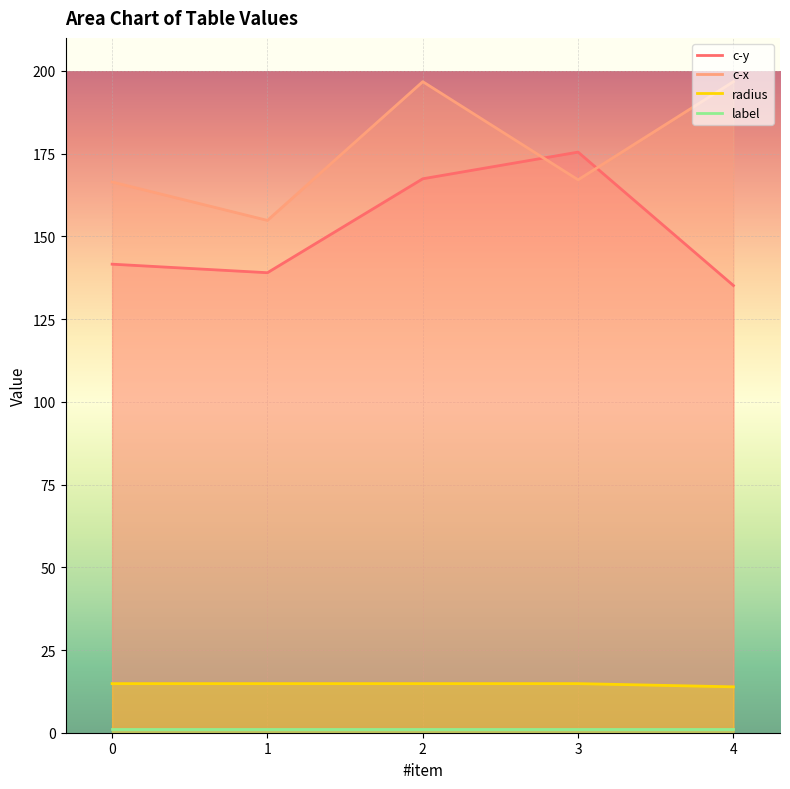

How many lines are shown in the chart?

4